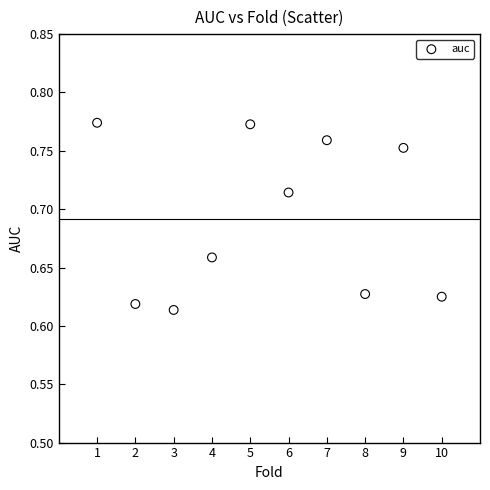

What is the range of X values (max minus min)?

9.0